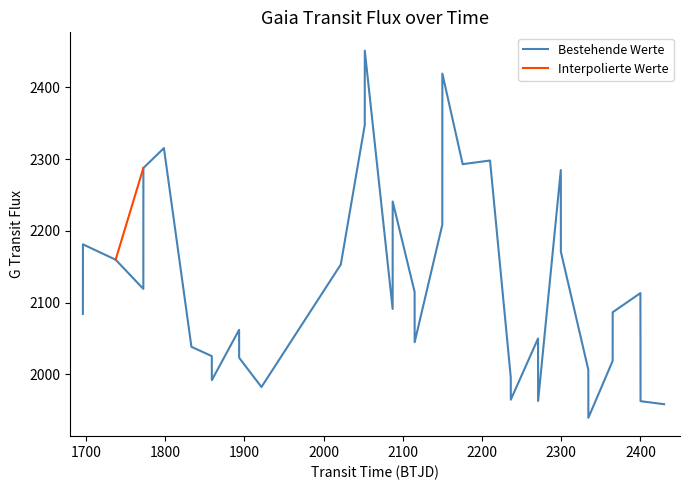

What is the maximum value shown in the chart?

2451.0